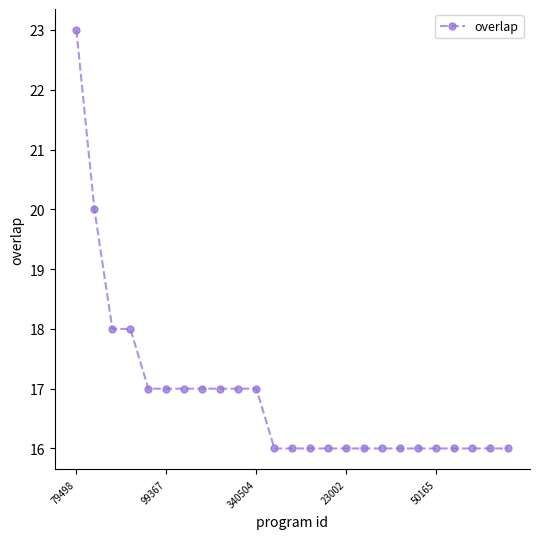

What is the difference between the second highest and second lowest values?

4